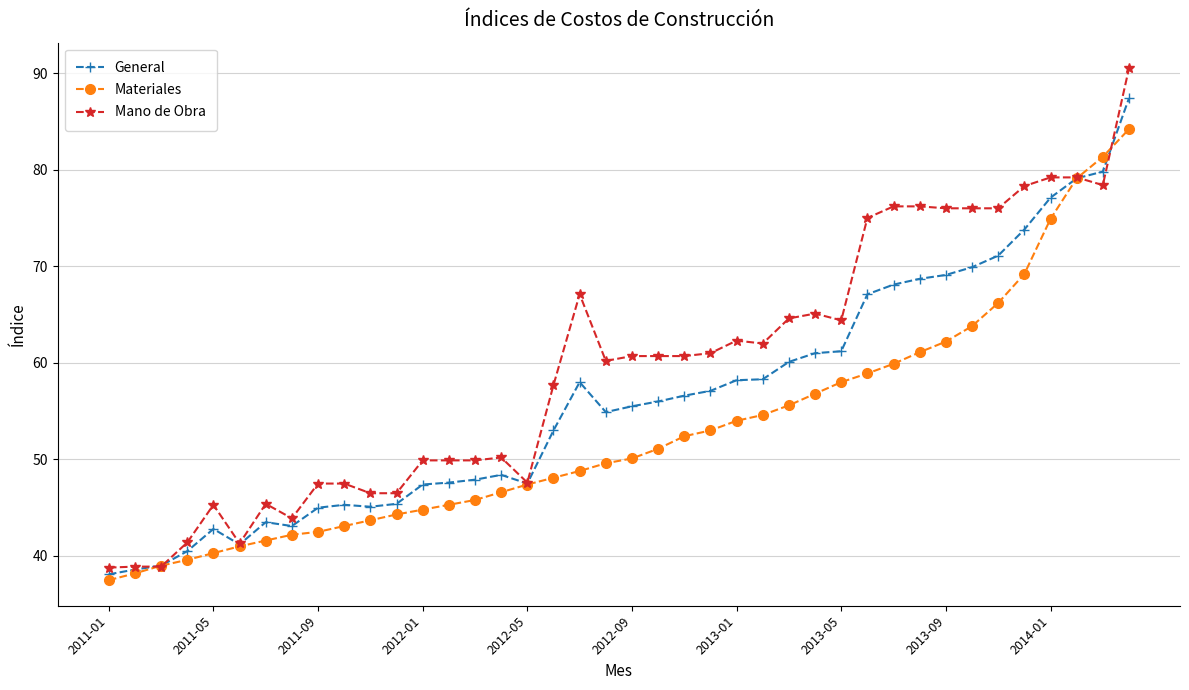

Rank the series by their maximum value, from highest to lowest.

Mano de Obra, General, Materiales